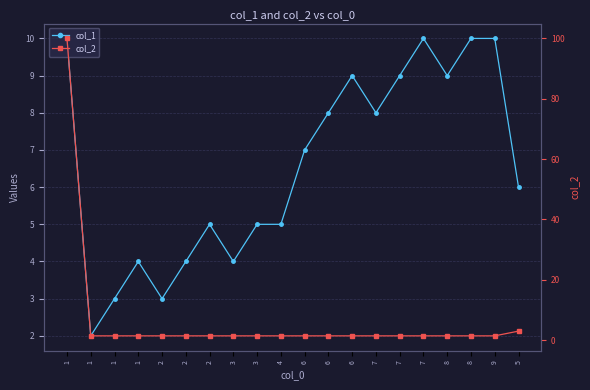

Between 1 and 8, which series saw the biggest shift?

col_2